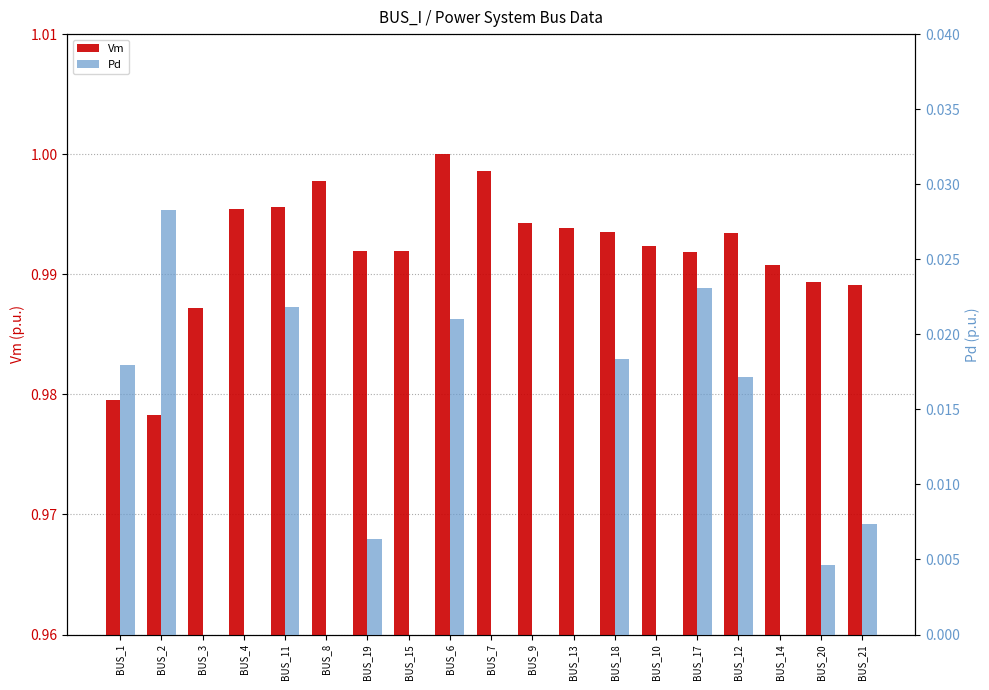

Which series has the largest total across all categories?

Vm